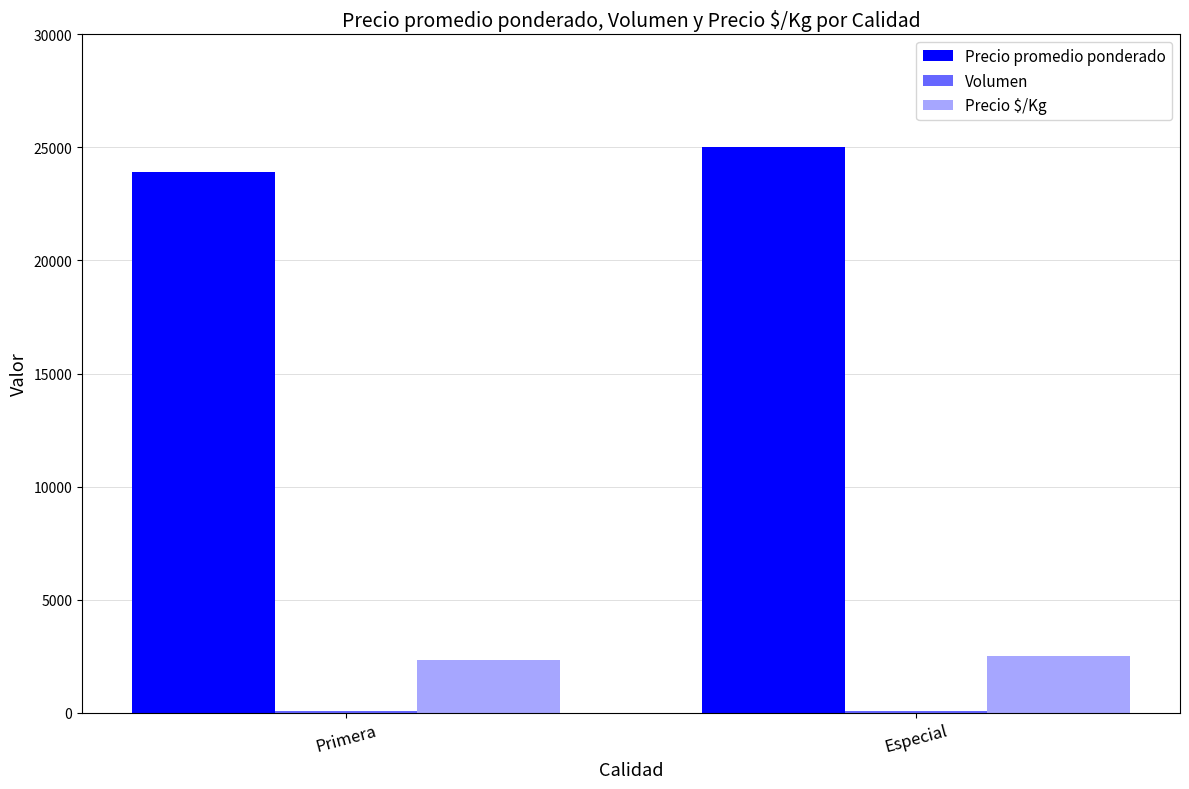

Rank the series by their maximum value, from highest to lowest.

Precio promedio ponderado, Precio $/Kg, Volumen